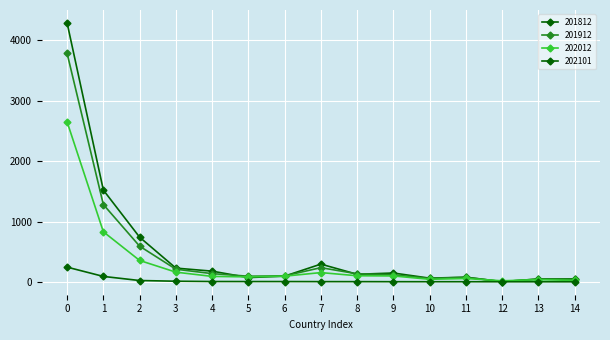

Does the chart have visible grid lines?

Yes